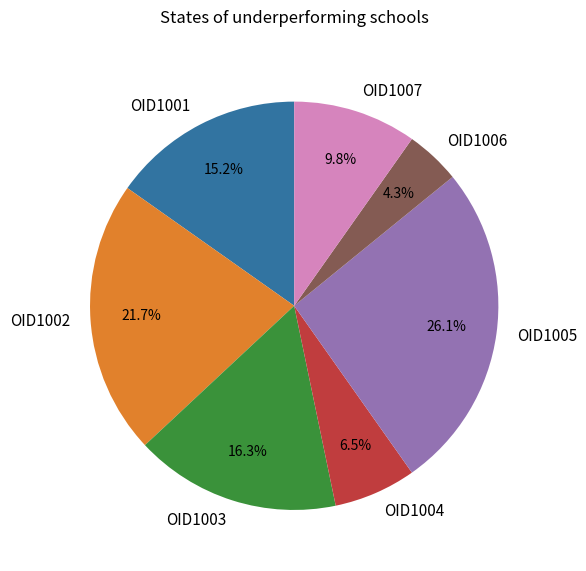

Is there any slice that represents more than half of the pie?

No